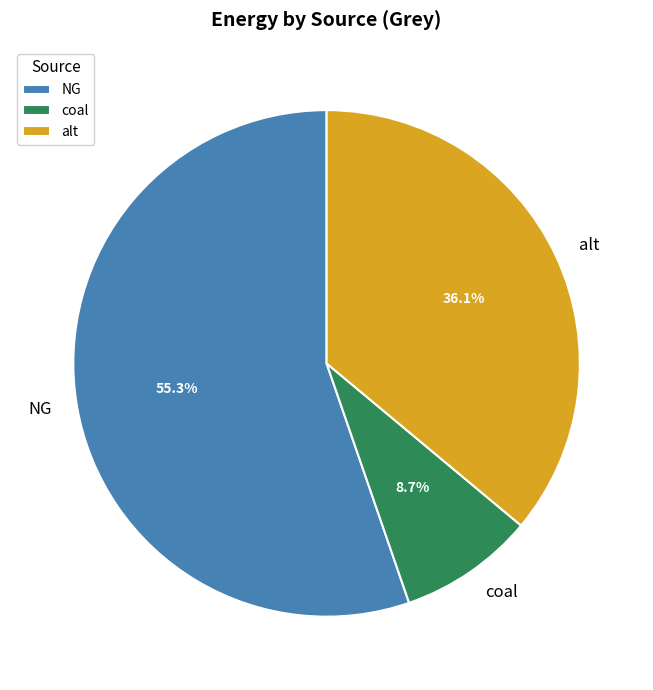

Which has a higher value, alt or NG?

NG